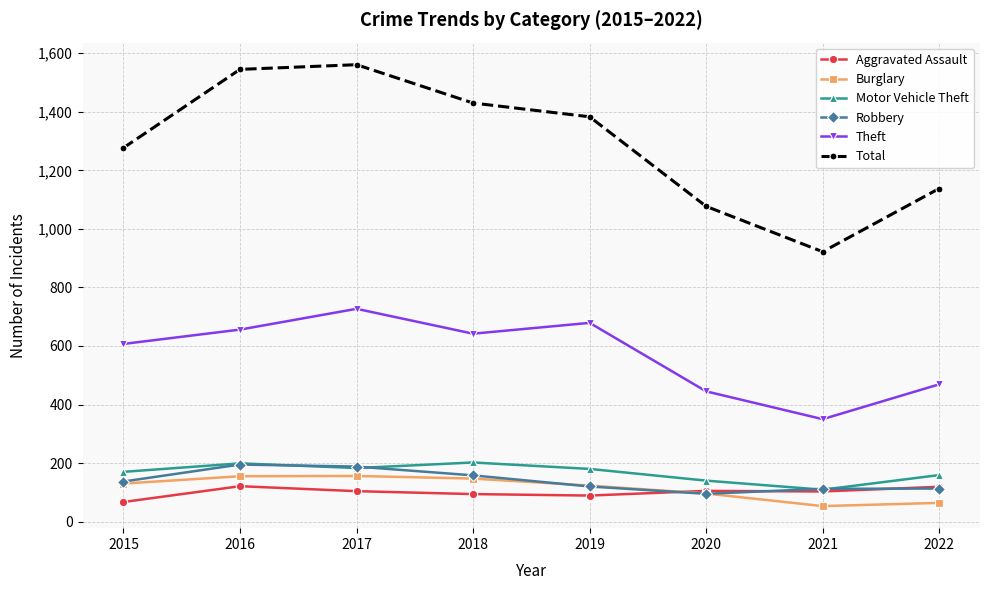

Is it true that Motor Vehicle Theft equals 36 at 2021?

False